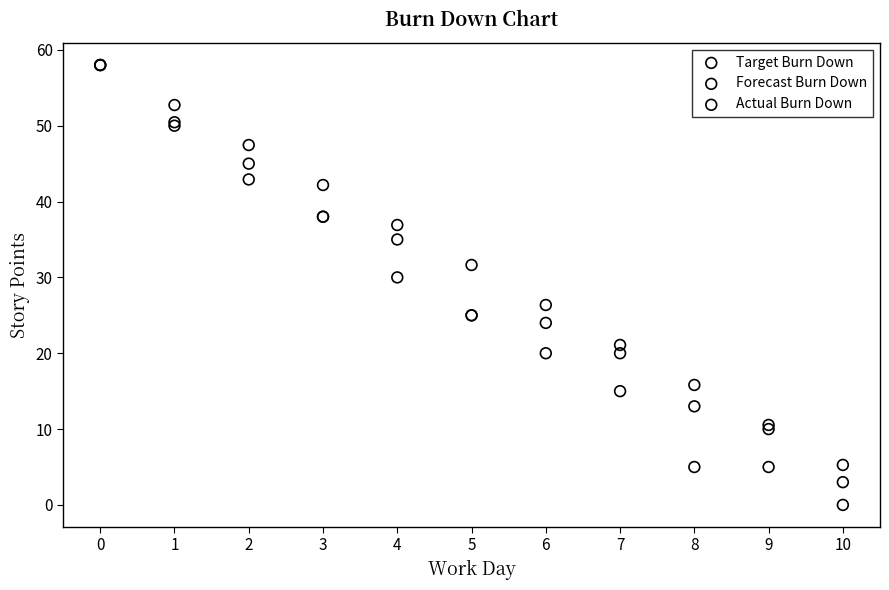

In the Forecast Burn Down series, what Y value is closest to 29?

30.0